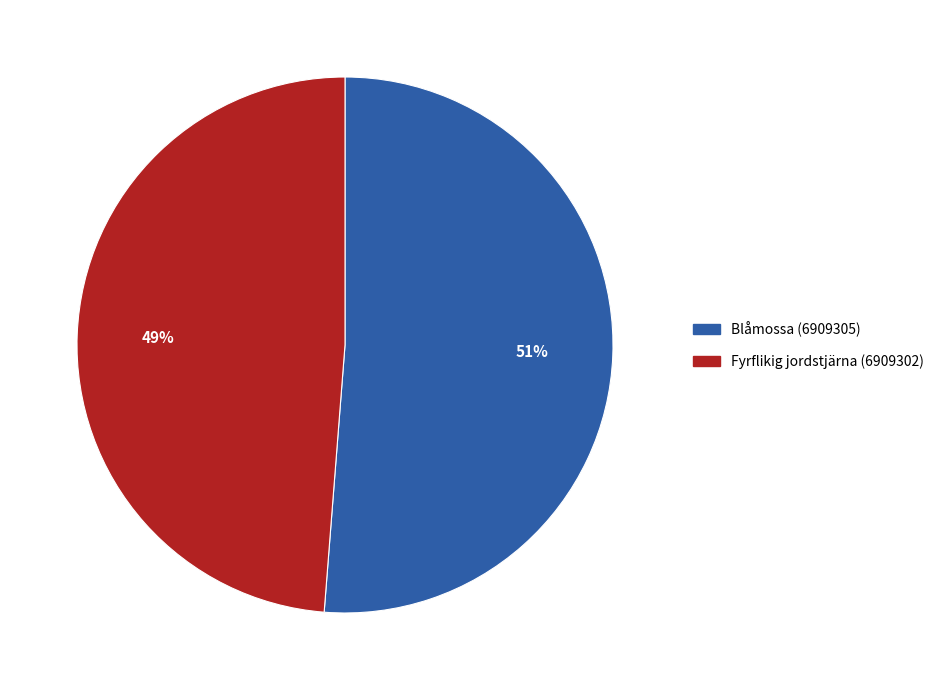

Count the number of slices in the pie.

2